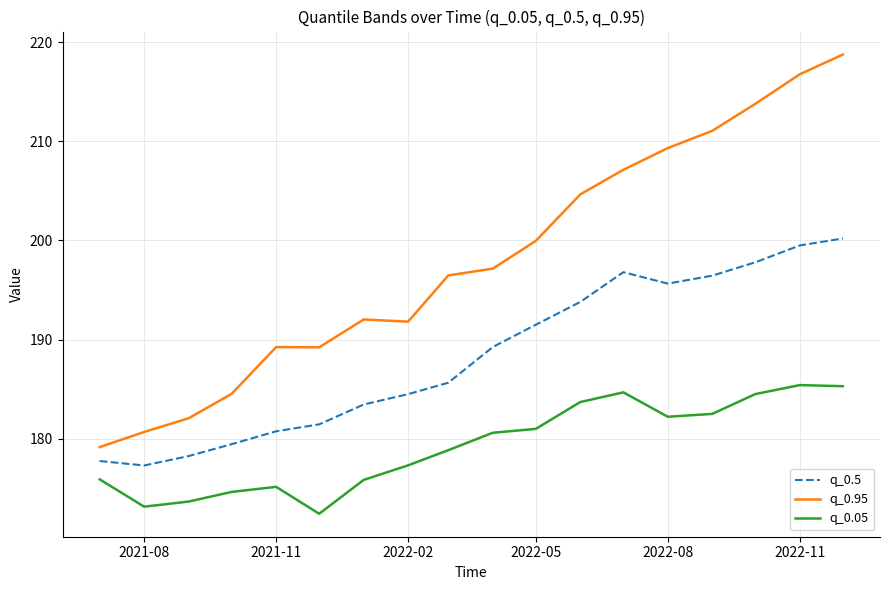

How many values in the q_0.95 series are below 197?

9